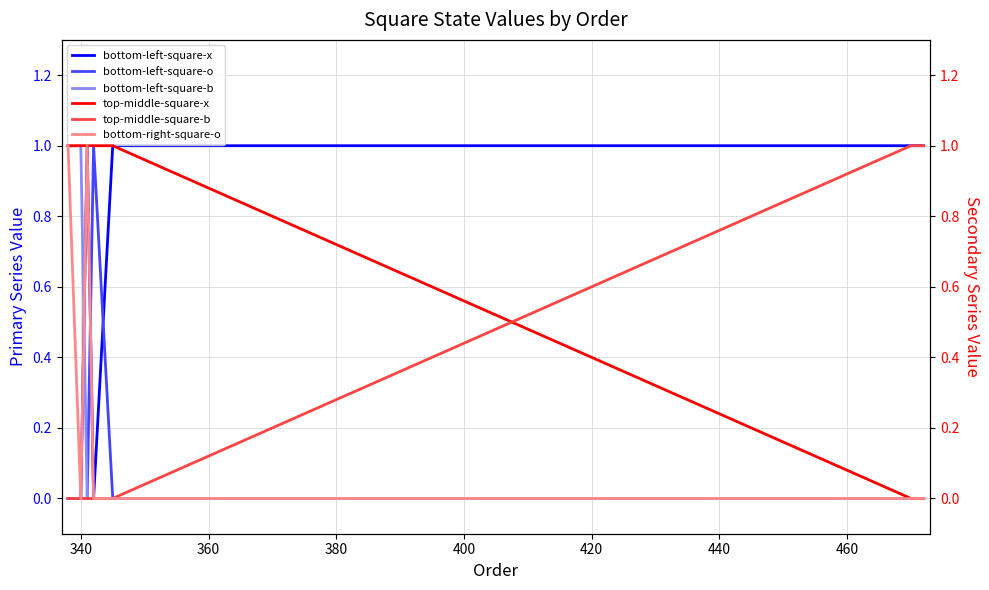

True or false: bottom-left-square-b and top-middle-square-x intersect in this chart.

False